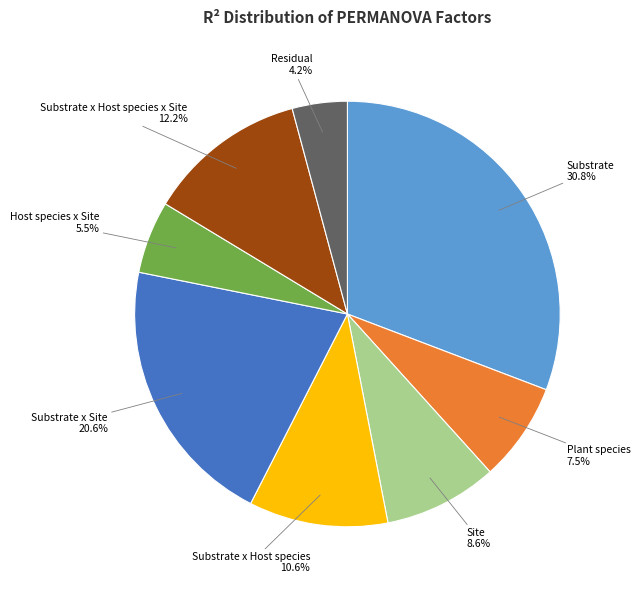

To the nearest percent, what is the combined percentage of Substrate x Site and Substrate x Host species x Site?

33%